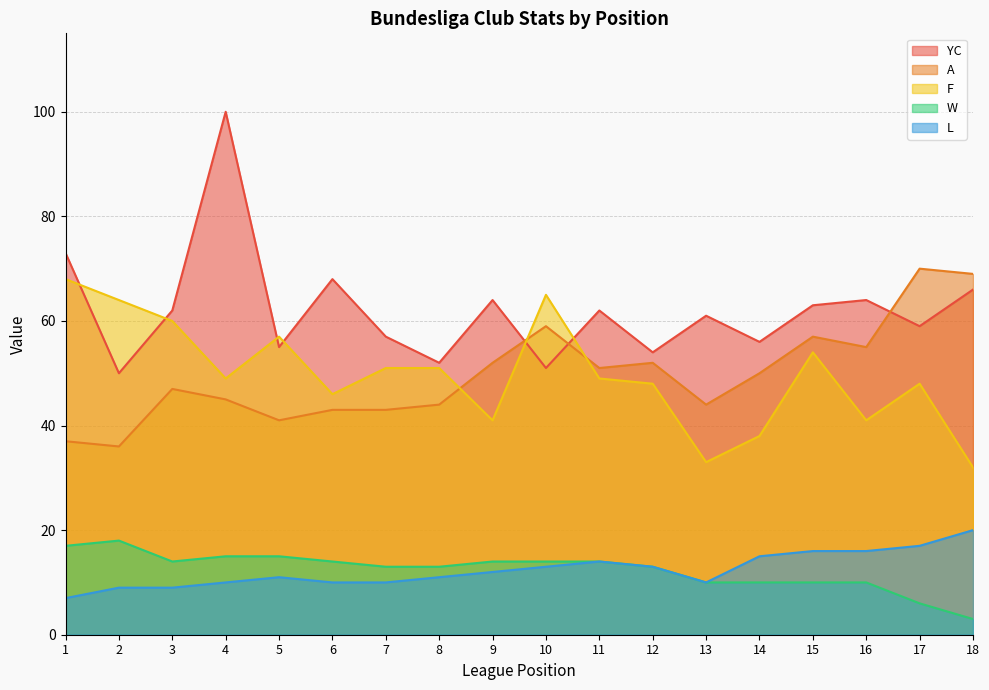

How many lines are shown in the chart?

5